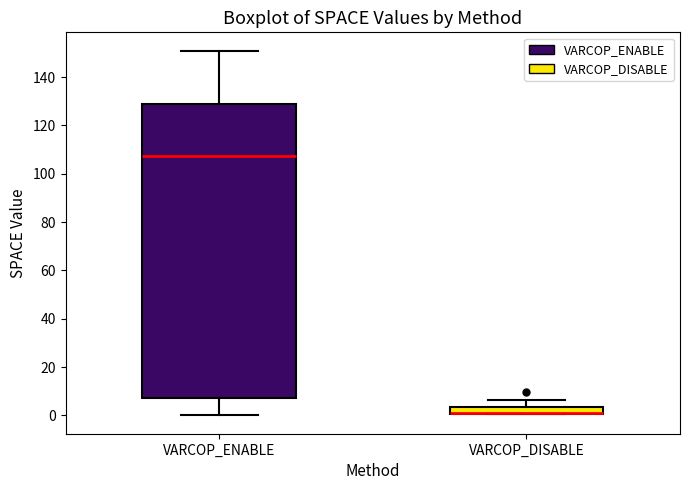

Which box is the tallest, from its lower edge to its upper edge?

VARCOP_ENABLE